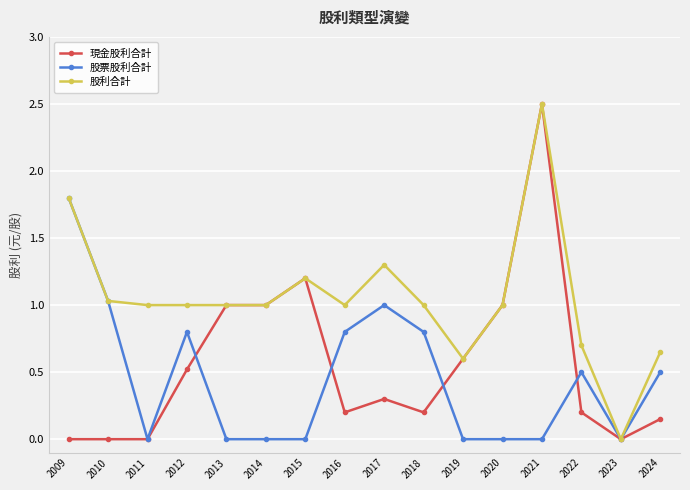

Rank the series at 2017 from lowest to highest value.

現金股利合計, 股票股利合計, 股利合計